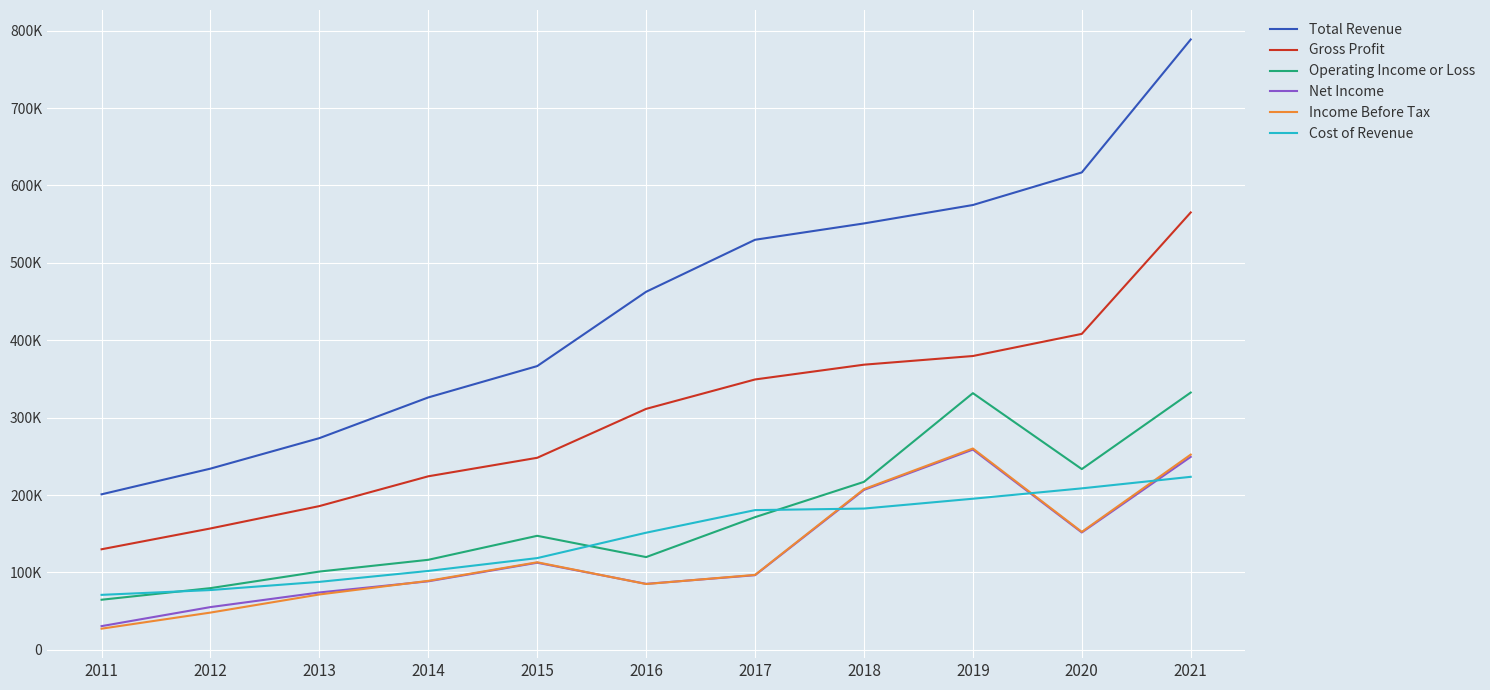

Where does the Net Income series first go above 96400?

2015